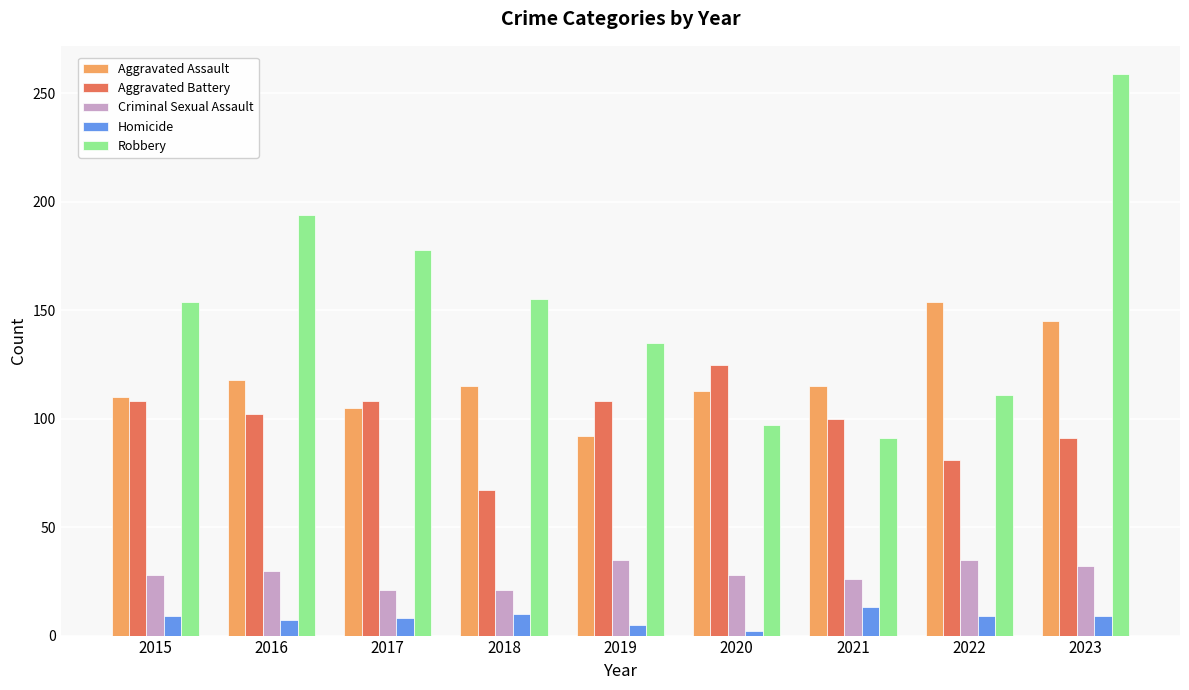

Which label corresponds to the smallest value in the chart?

2020